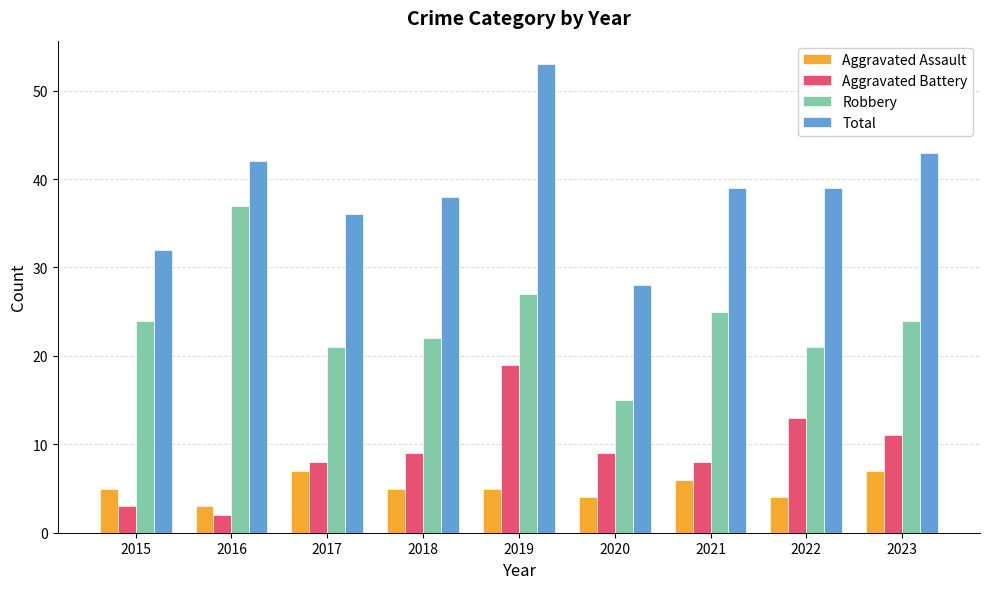

Which series has the largest total across all categories?

Total